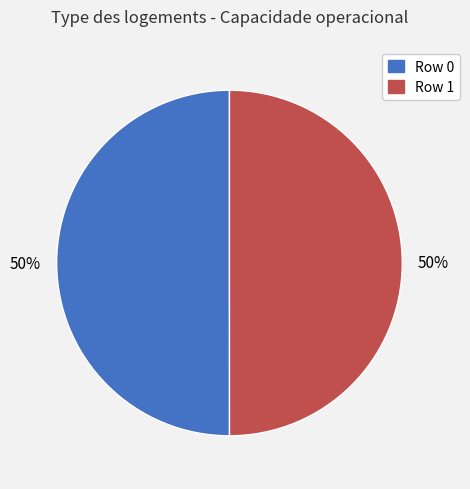

To the nearest percent, what is the average slice percentage?

50%